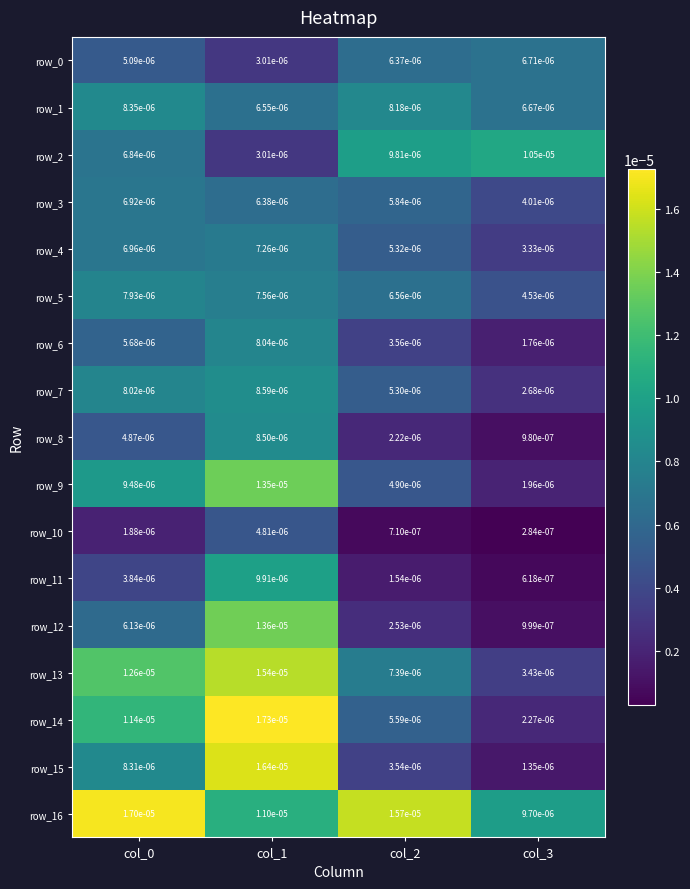

At which label is row_4 closest to 0?

col_3